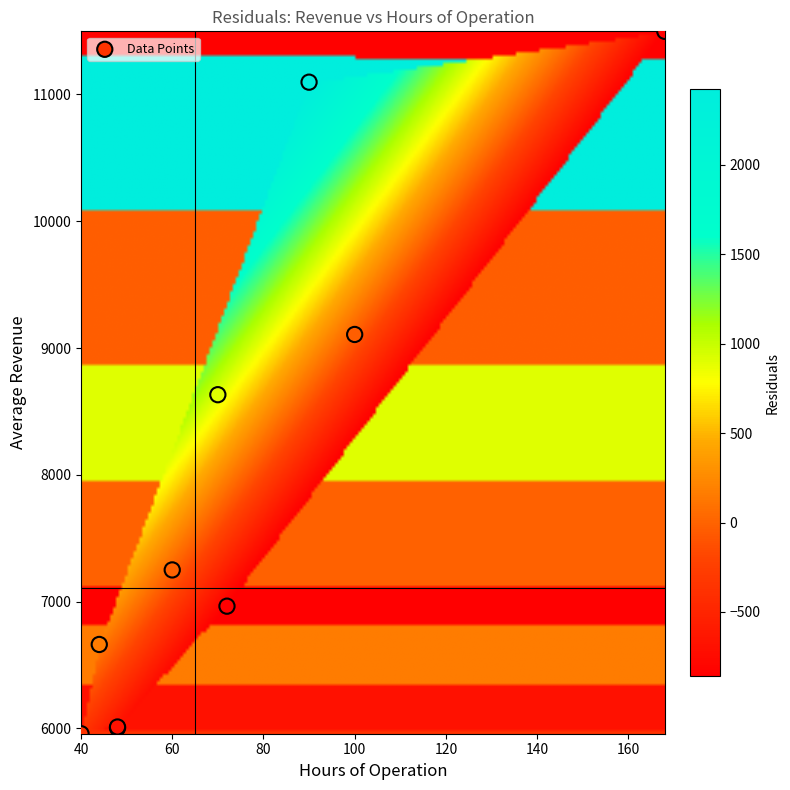

What Y value in the scatter plot is closest to 8728?

8632